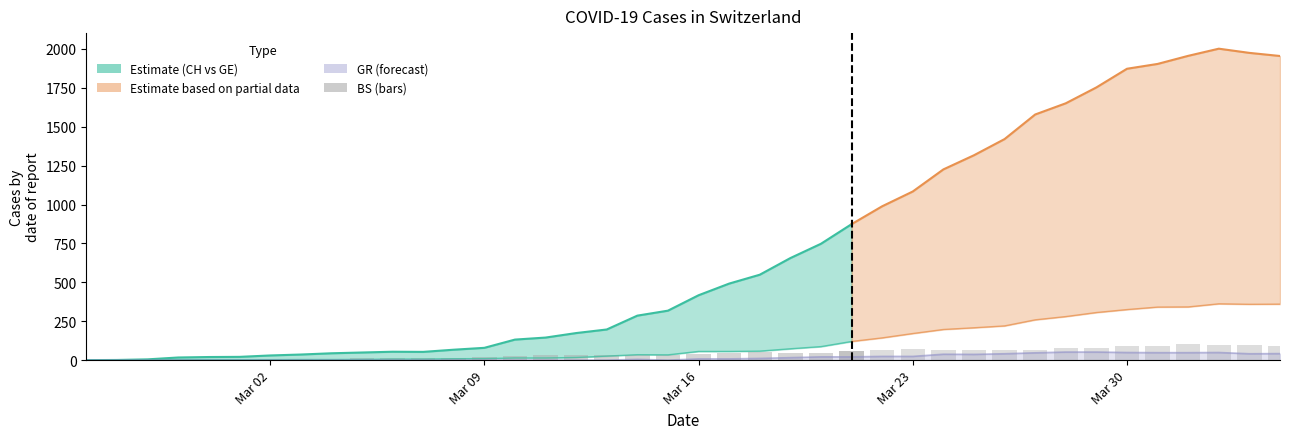

What is the total value across all series at 17?

255